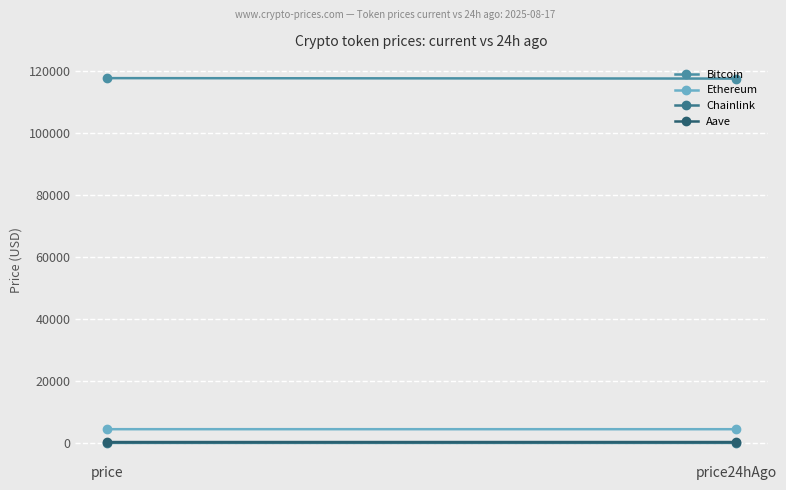

Which series changed the most between price and price24hAgo?

Bitcoin